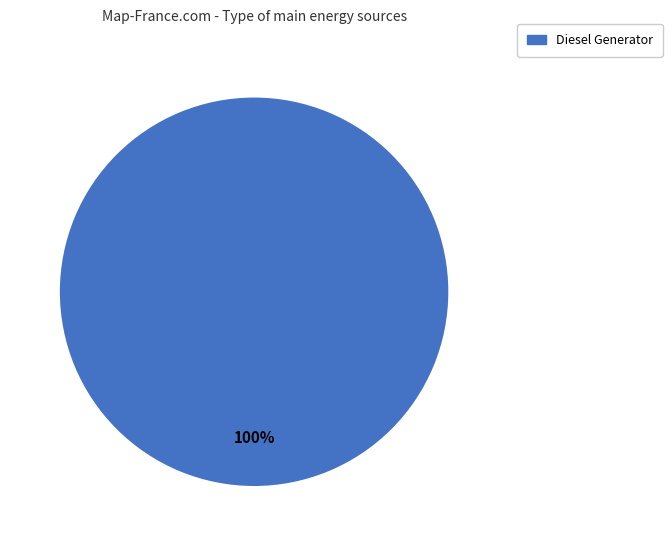

What is the majority slice?

Diesel Generator